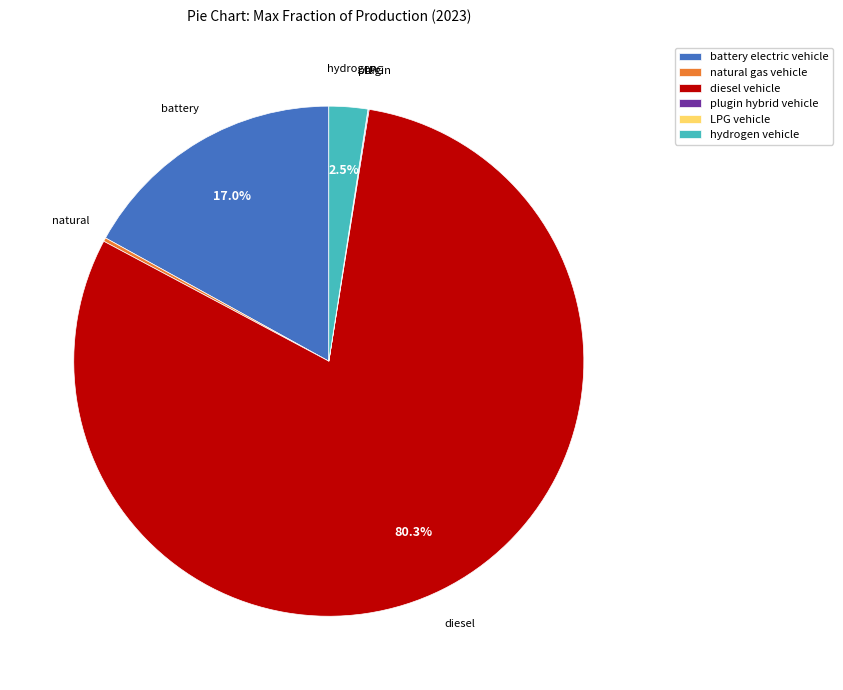

Between hydrogen vehicle and diesel vehicle, which is larger?

diesel vehicle